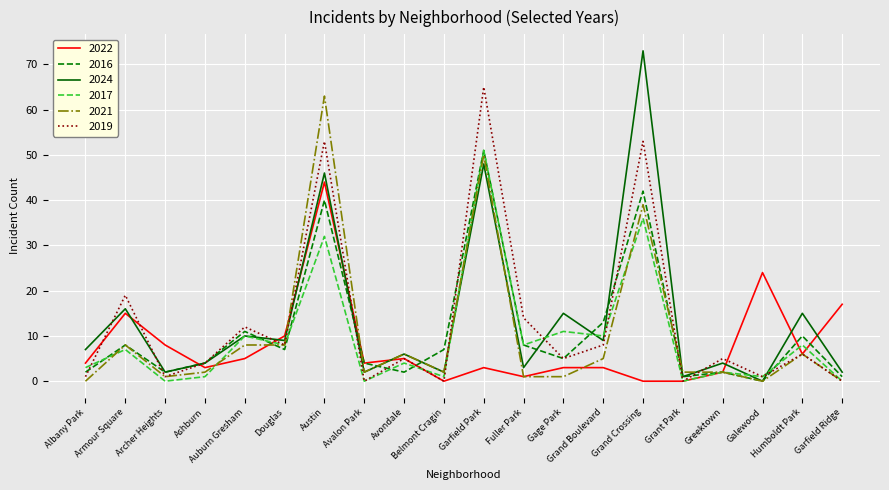

Which series has the widest spread of values?

2024